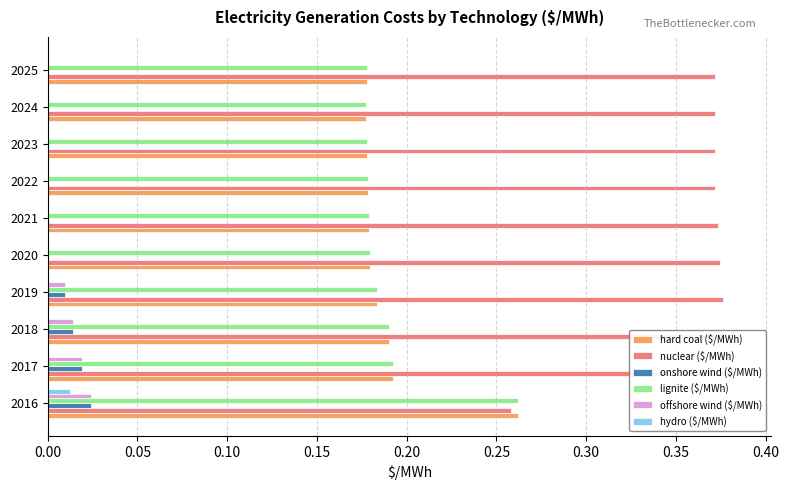

Reading left to right, transcribe all the data shown in this chart.

hard coal ($/MWh): 0.3	0.2	0.2	0.2	0.2	0.2	0.2	0.2	0.2	0.2
nuclear ($/MWh): 0.3	0.4	0.4	0.4	0.4	0.4	0.4	0.4	0.4	0.4
onshore wind ($/MWh): 0.0	0.0	0.0	0.0	0.0	0.0	0.0	0.0	0.0	0.0
lignite ($/MWh): 0.3	0.2	0.2	0.2	0.2	0.2	0.2	0.2	0.2	0.2
offshore wind ($/MWh): 0.0	0.0	0.0	0.0	0.0	0.0	0.0	0.0	0.0	0.0
hydro ($/MWh): 0.0	0.0	0.0	0.0	0.0	0.0	0.0	0.0	0.0	0.0